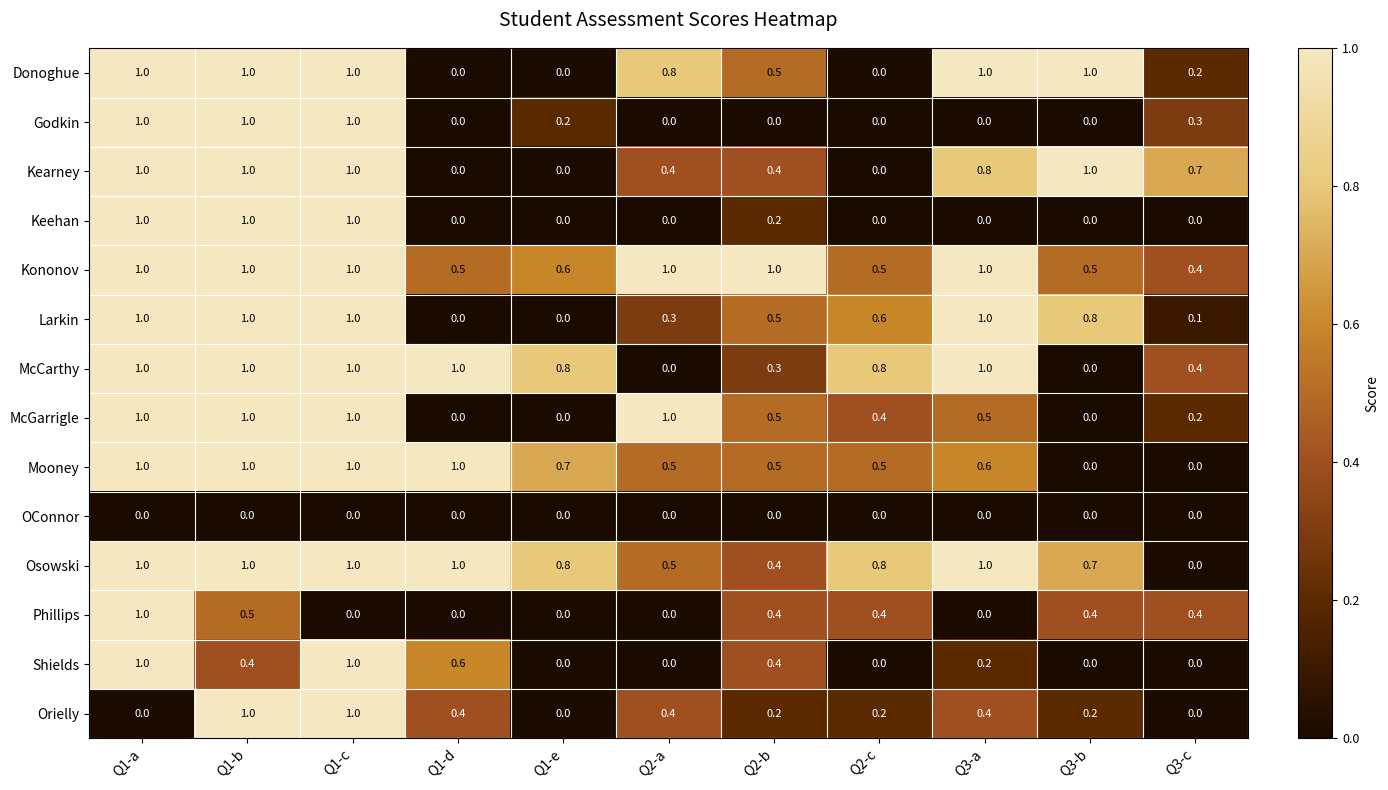

What is the total value across all series at Q2-c?

4.2